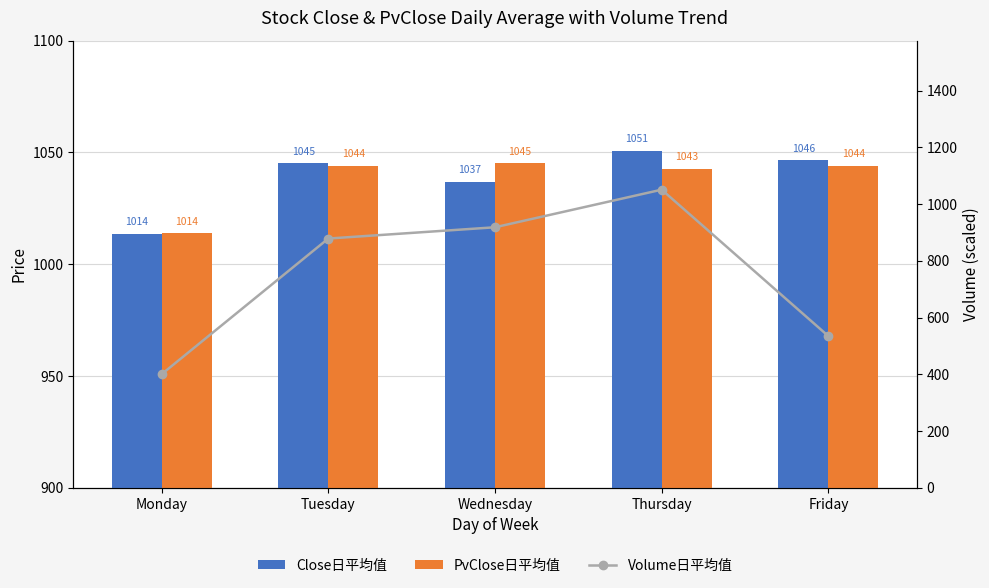

Which category has the highest value across all series?

Thursday